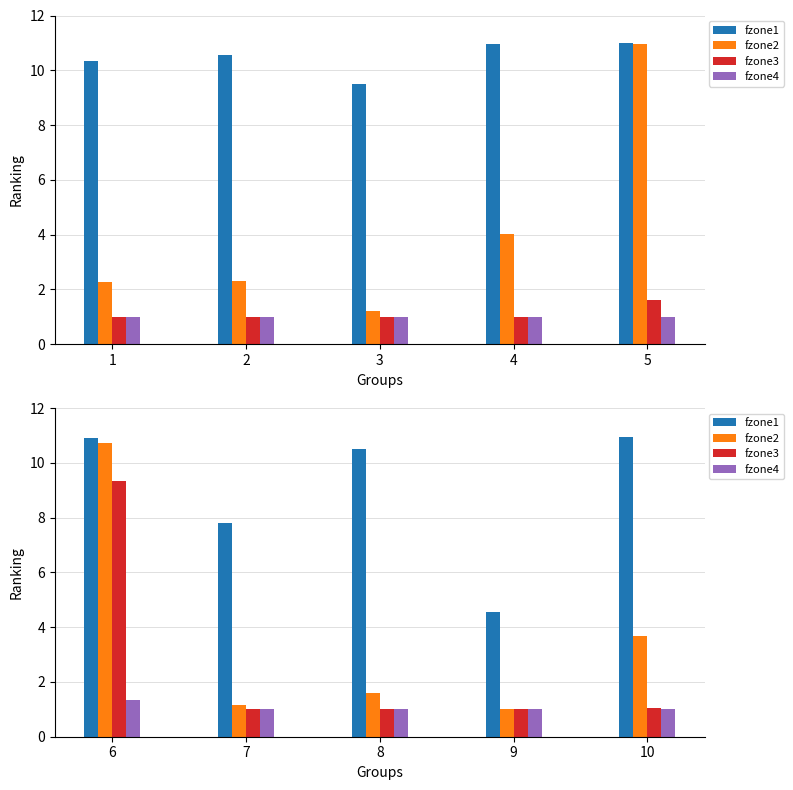

What is the maximum value for fzone1?

10.9